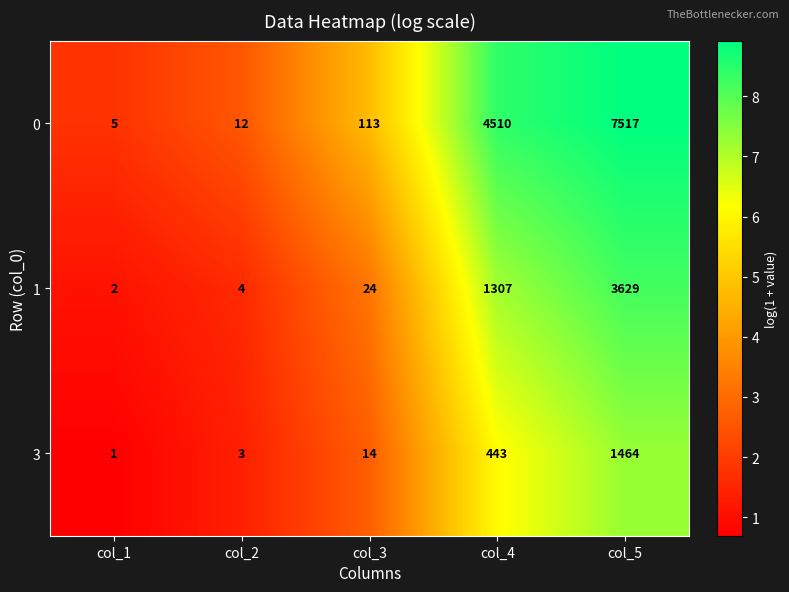

At which label does 1 reach its peak?

col_5